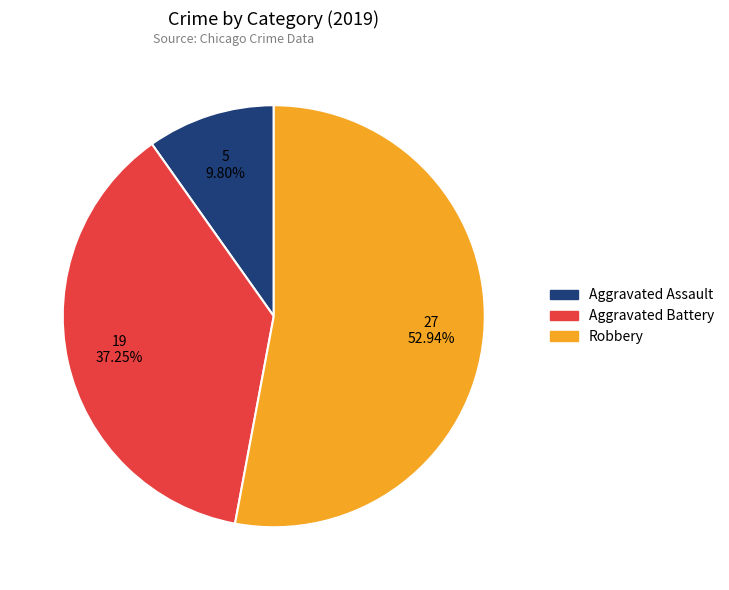

Between Robbery and Aggravated Battery, which is larger?

Robbery